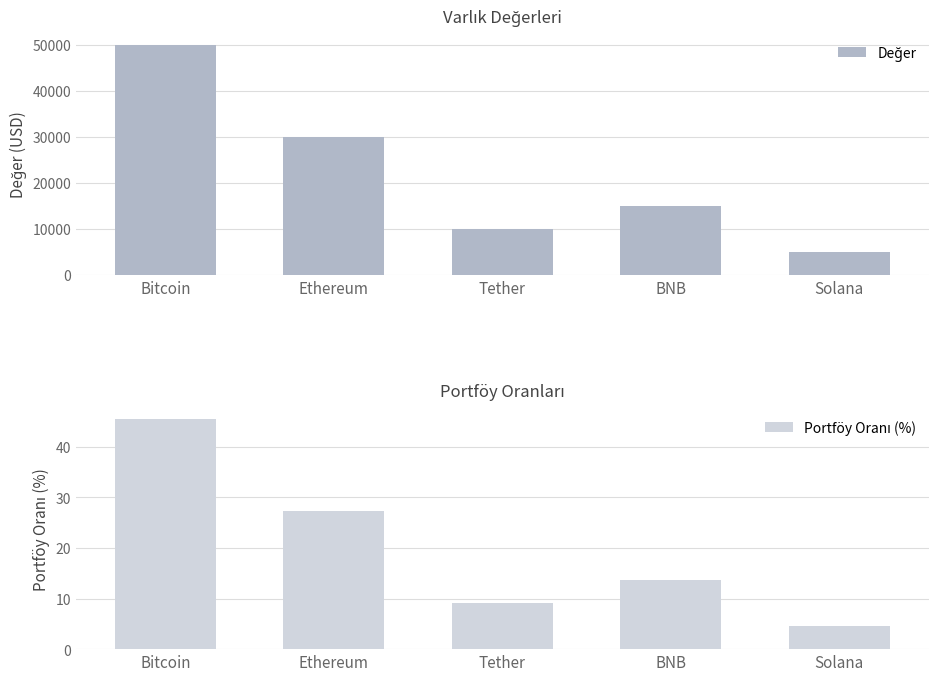

List the series in order of their overall mean, lowest first.

Portföy Oranı (%), Değer